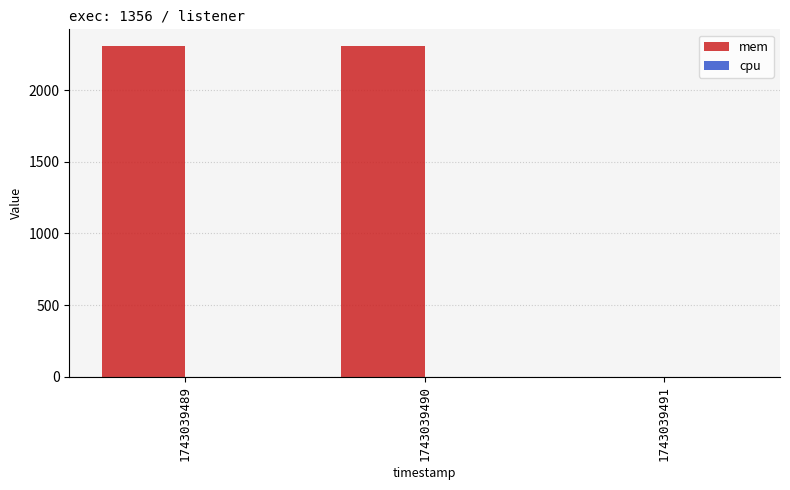

Count the number of data series in this chart.

1